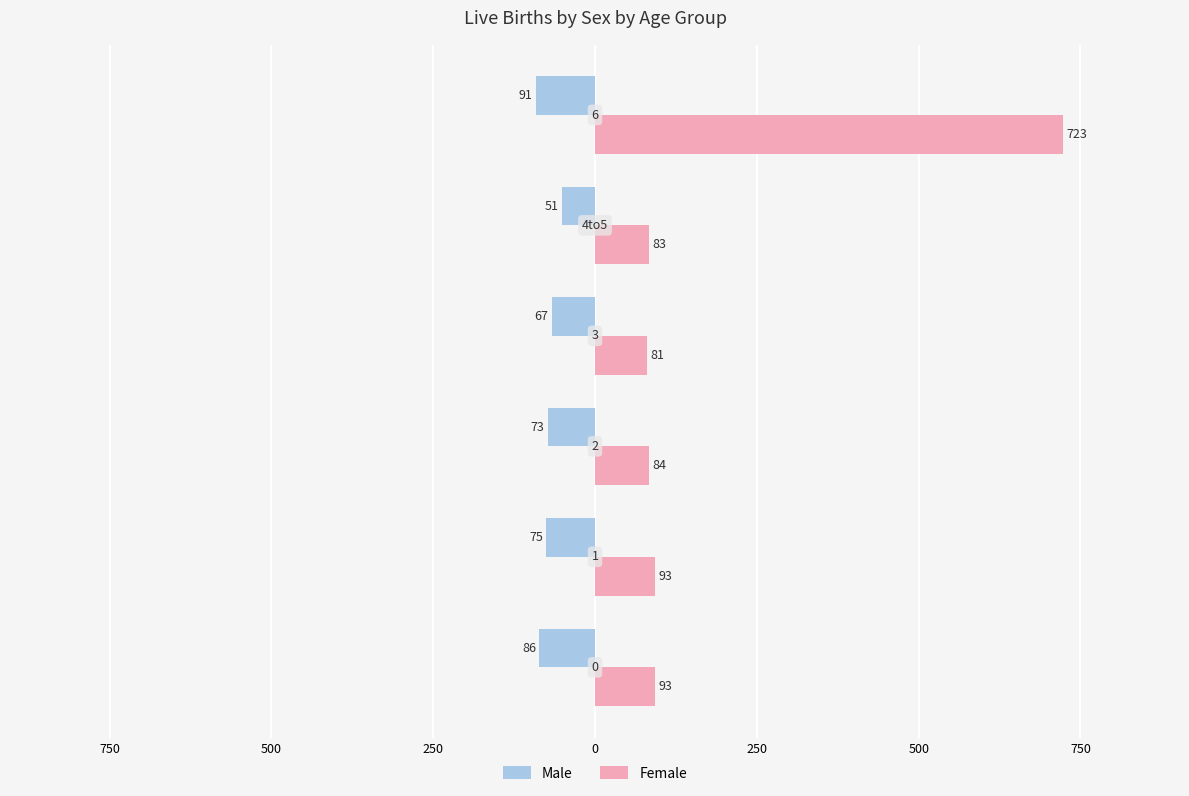

Reading right to left, list all the values displayed in this chart.

Male: -91	-51	-67	-73	-75	-86
Female: 723	83	81	84	93	93